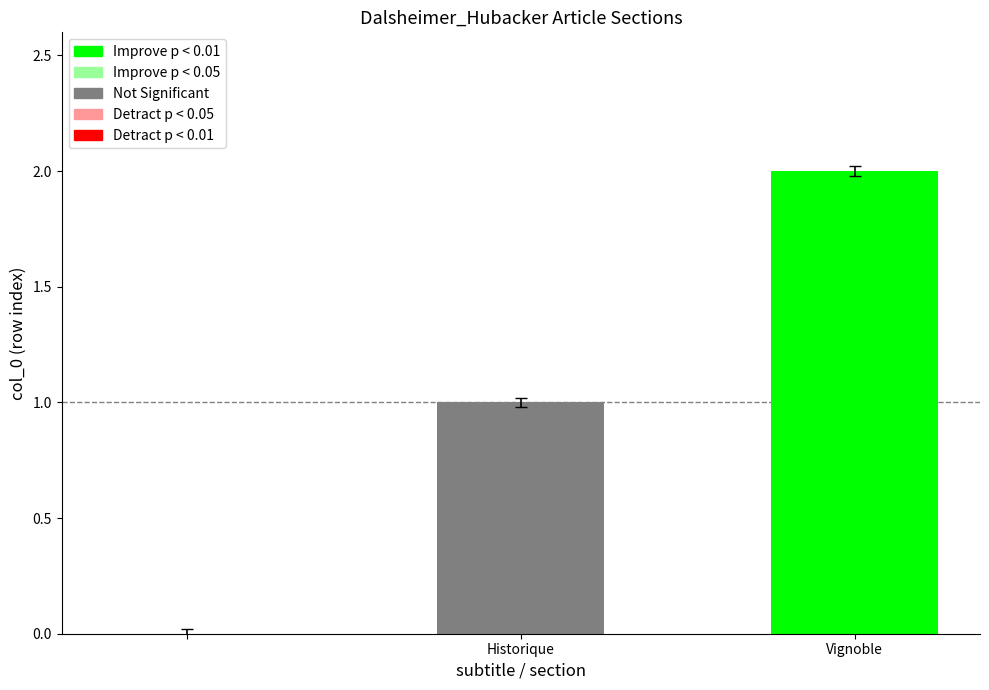

Are the bars horizontal?

No